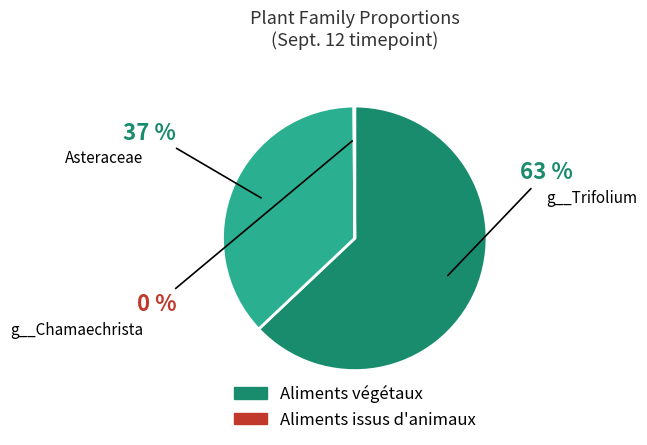

To the nearest percent, what is the difference between the largest and smallest slice percentages?

63%